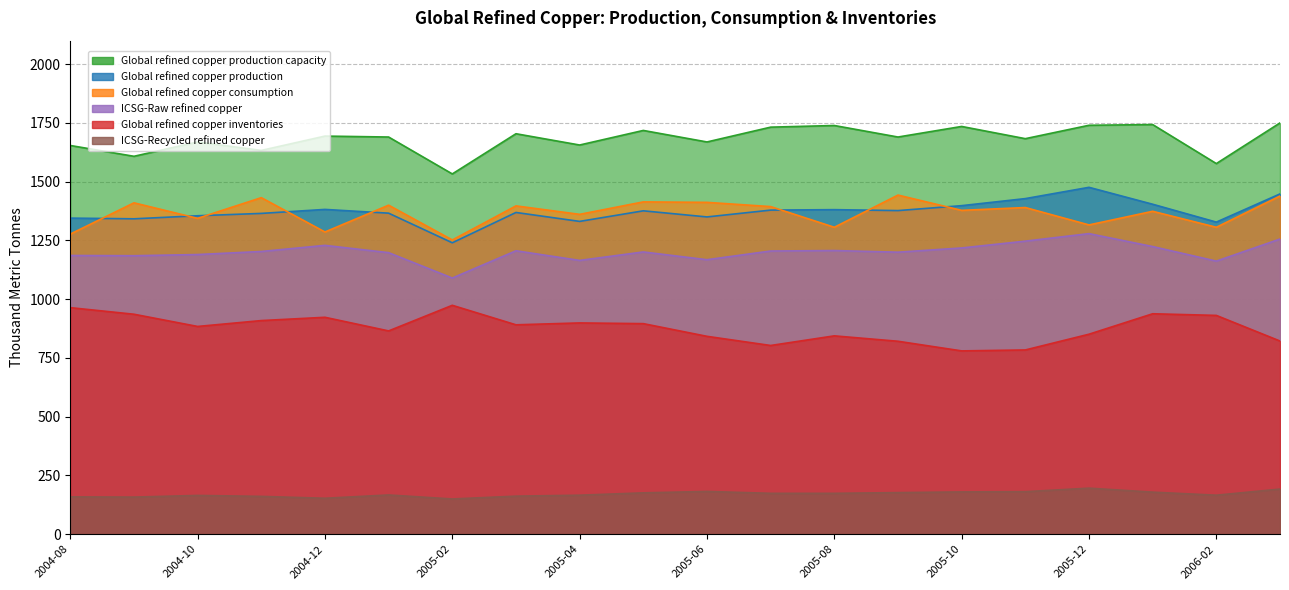

At which category is the sum across all series the highest?

2006-03